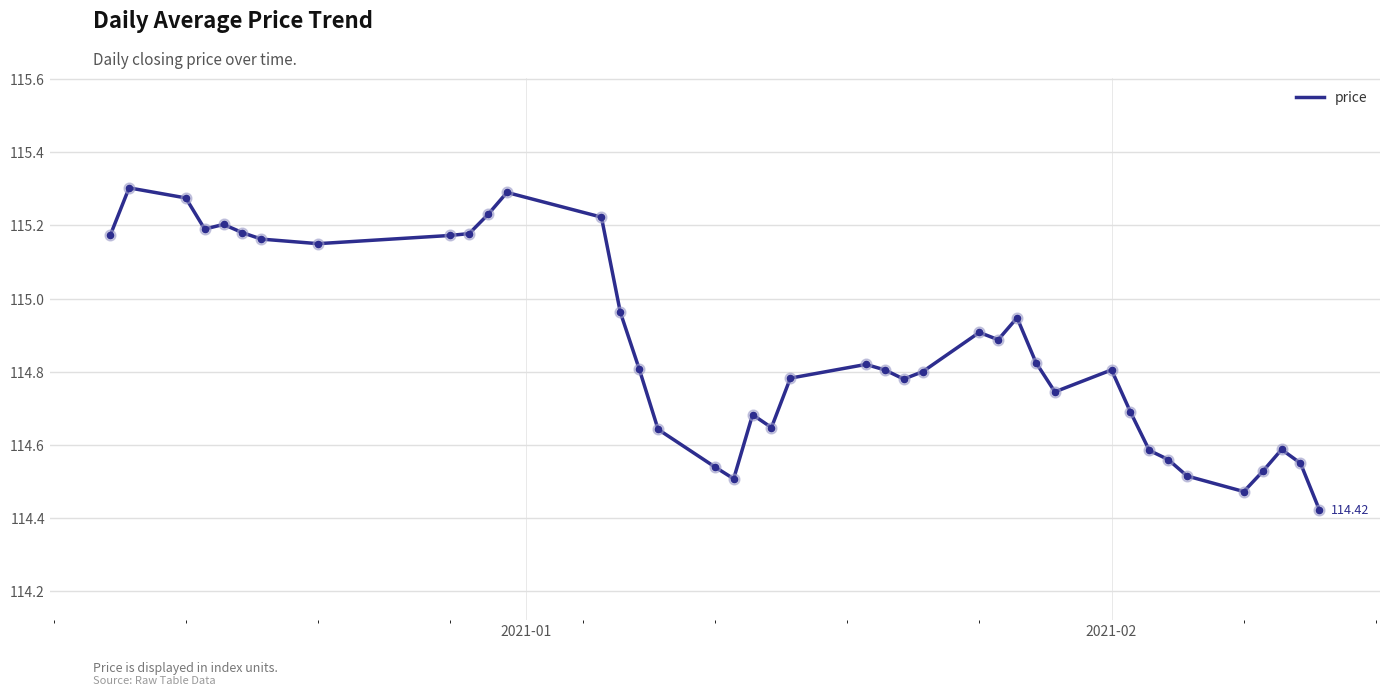

What is the difference between the maximum and minimum values?

0.9